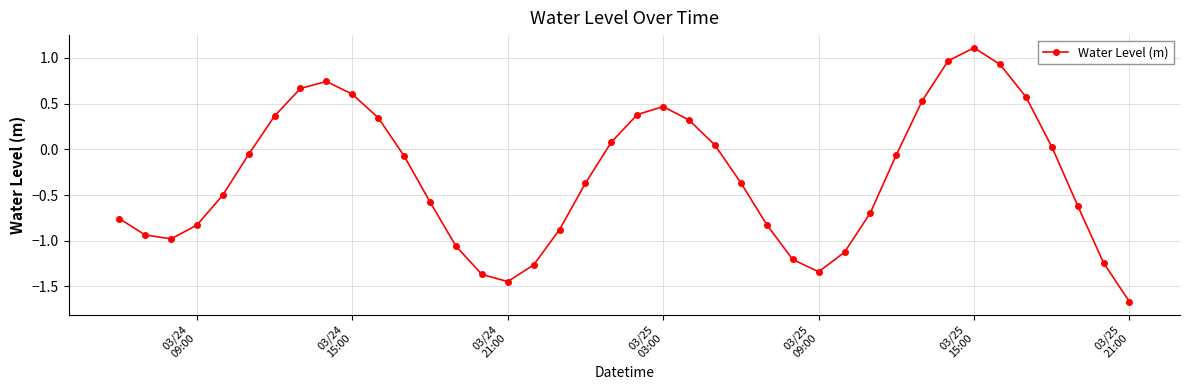

True or false: there are more than 1 points higher than both neighbors.

True